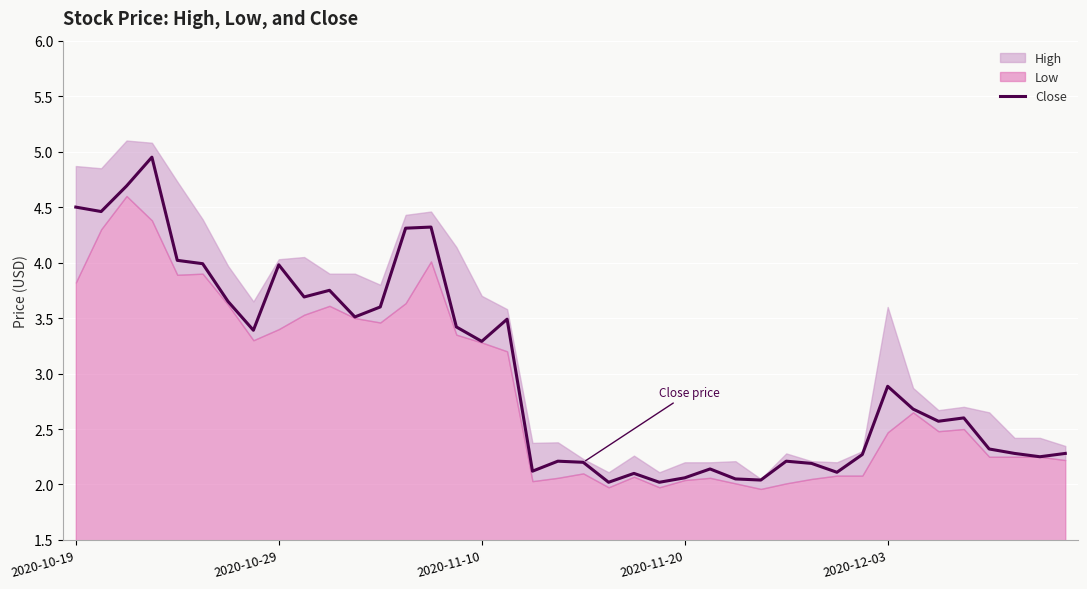

True or false: the data shows 1.5 at 33.

False